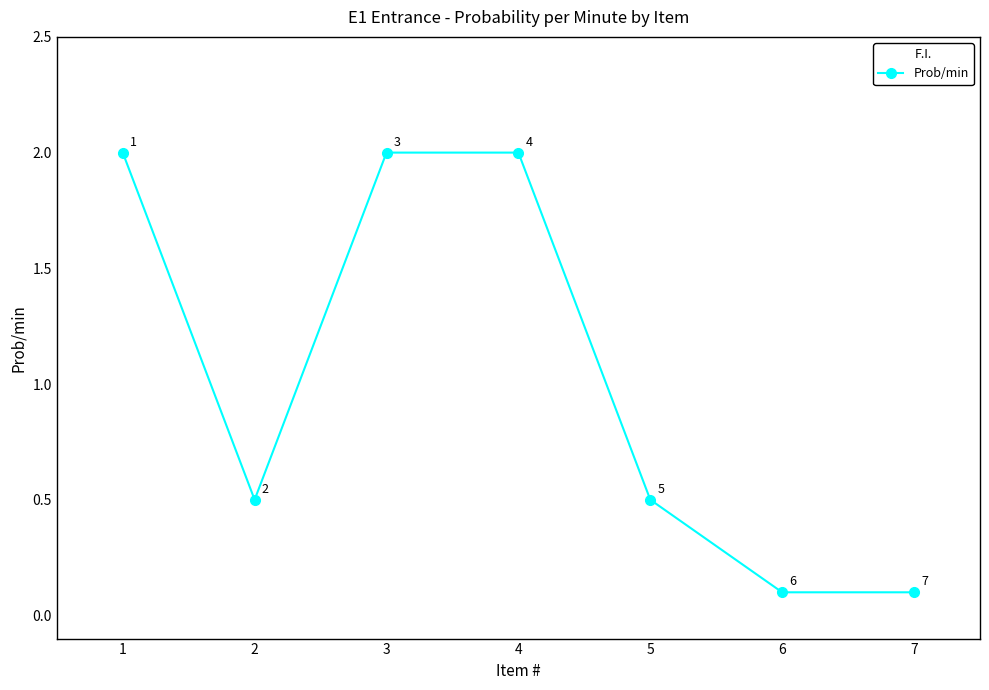

What is the difference between the values at 1 and 7?

1.9